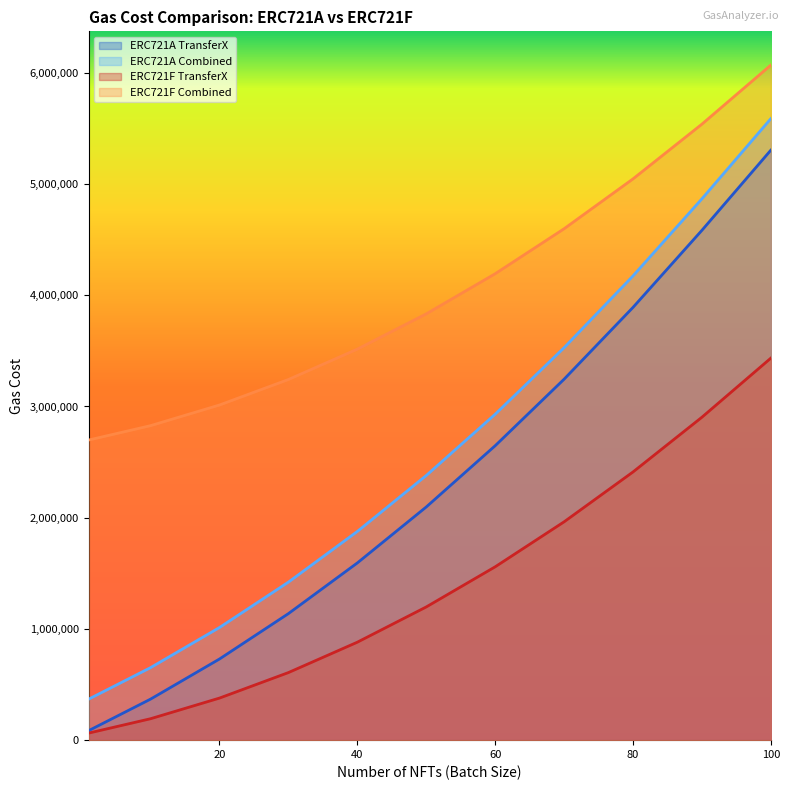

Is the value of ERC721F Combined at 60 greater than the value of ERC721A TransferX at 70?

Yes